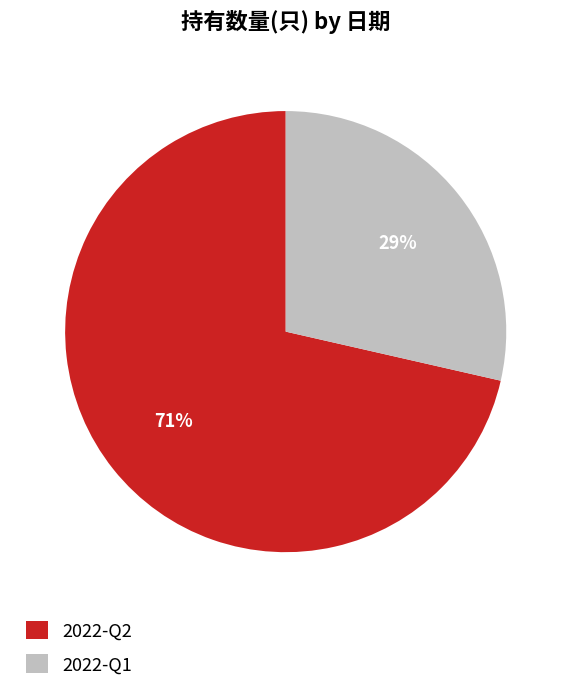

To the nearest percent, what portion does 2022-Q2 represent?

71%